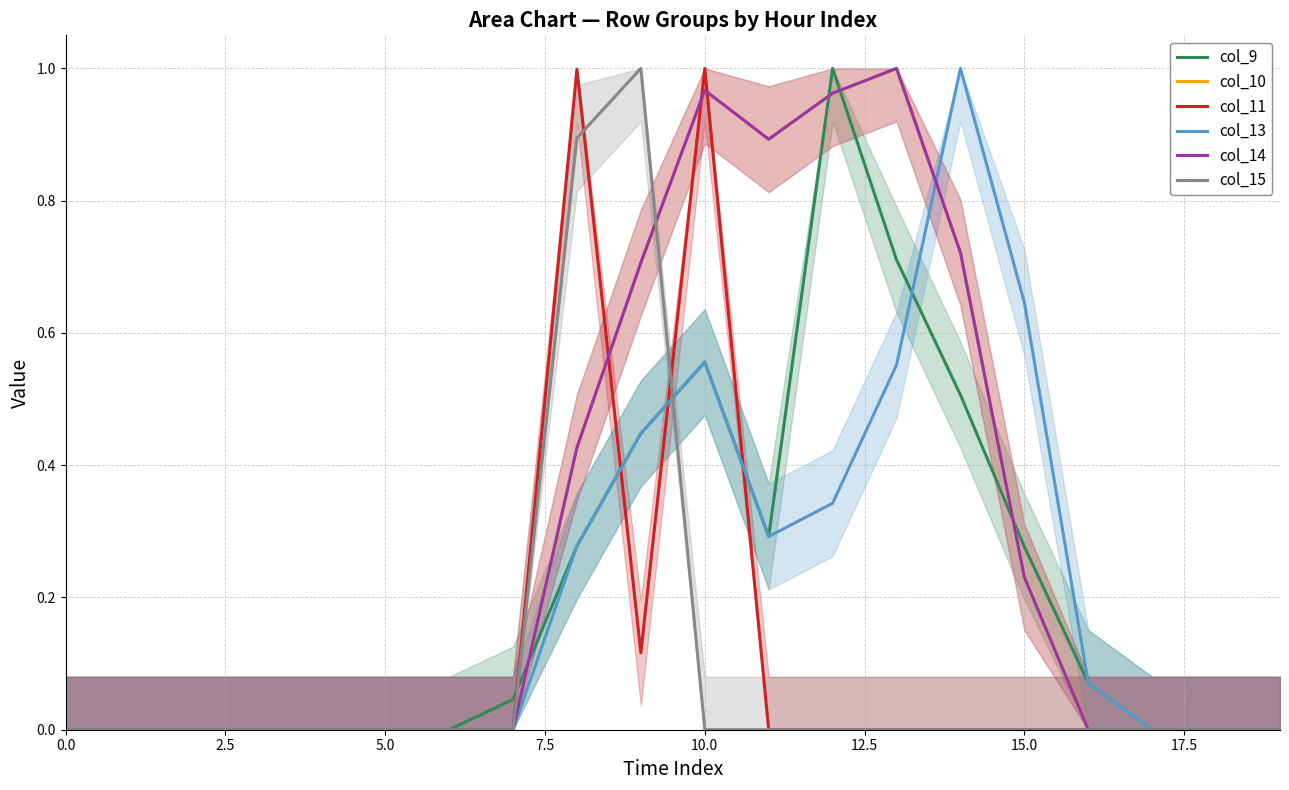

At which category does col_14 reach its first local peak?

10